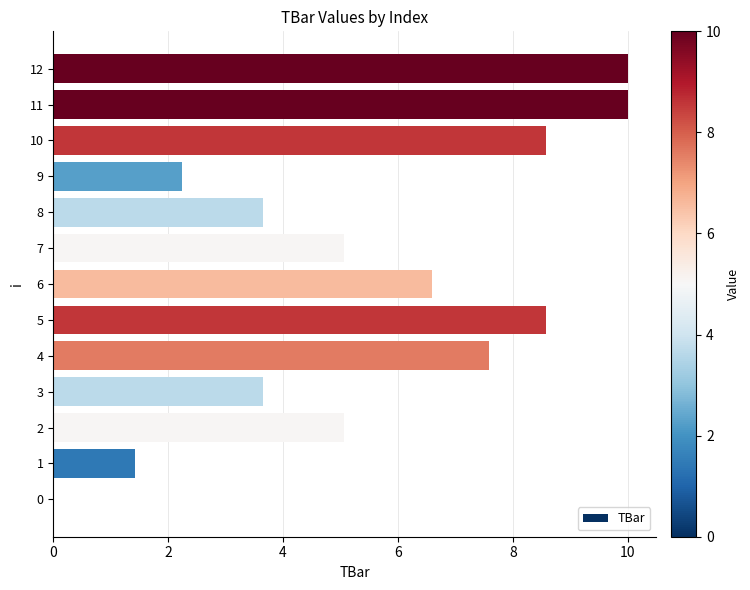

The value at 11 is 13.5. True or false?

False